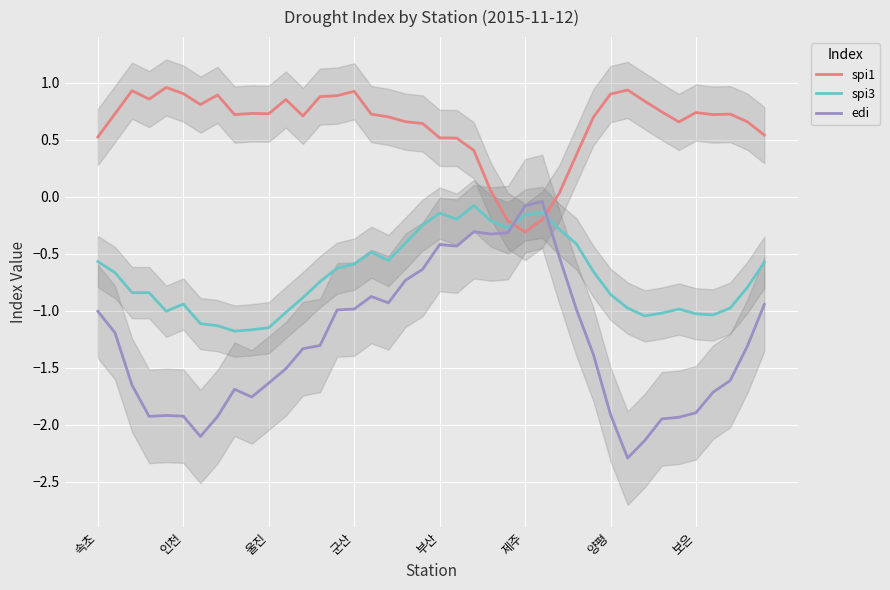

Reading right to left, extract all data points from this chart.

spi1: 0.5	0.7	0.7	0.7	0.7	0.7	0.7	0.8	0.9	0.9	0.7	0.4	0.0	-0.2	-0.3	-0.2	0.0	0.4	0.5	0.5	0.6	0.7	0.7	0.7	0.9	0.9	0.9	0.7	0.9	0.7	0.7	0.7	0.9	0.8	0.9	1.0	0.9	0.9	0.7	0.5
spi3: -0.6	-0.8	-1.0	-1.0	-1.0	-1.0	-1.0	-1.0	-1.0	-0.9	-0.7	-0.4	-0.3	-0.1	-0.2	-0.3	-0.2	-0.1	-0.2	-0.1	-0.2	-0.4	-0.6	-0.5	-0.6	-0.6	-0.7	-0.9	-1.0	-1.1	-1.2	-1.2	-1.1	-1.1	-0.9	-1.0	-0.8	-0.8	-0.7	-0.6
edi: -0.9	-1.3	-1.6	-1.7	-1.9	-1.9	-1.9	-2.1	-2.3	-1.9	-1.4	-1.0	-0.5	-0.0	-0.1	-0.3	-0.3	-0.3	-0.4	-0.4	-0.6	-0.7	-0.9	-0.9	-1.0	-1.0	-1.3	-1.3	-1.5	-1.6	-1.8	-1.7	-1.9	-2.1	-1.9	-1.9	-1.9	-1.7	-1.2	-1.0